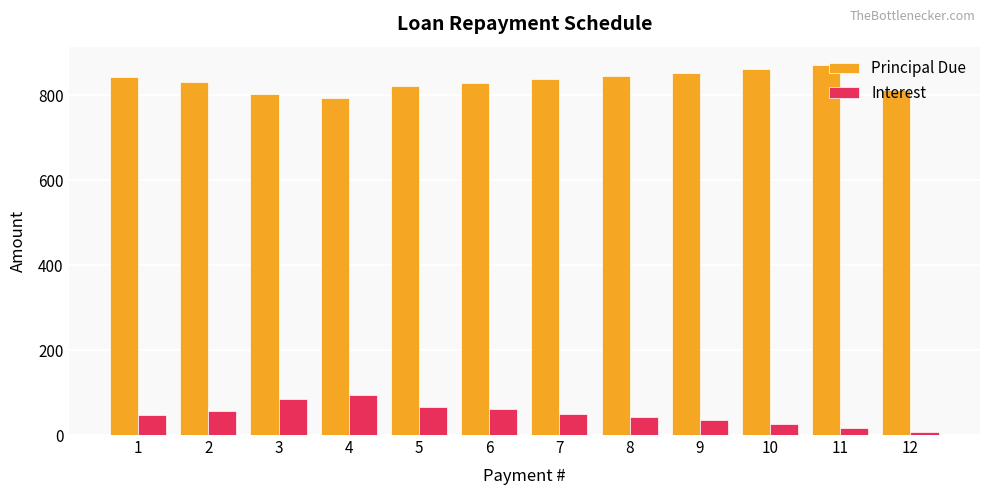

True or false: Interest has a value of 43.2 at 8.

True